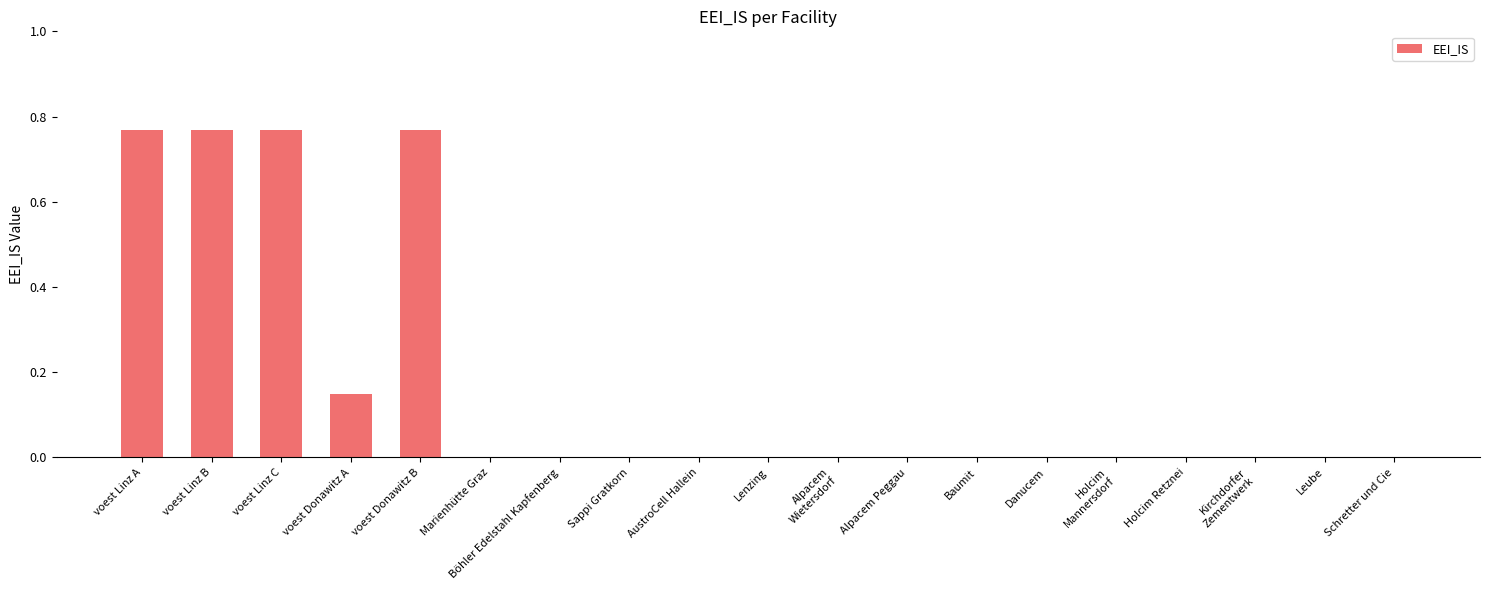

Which has a higher value, voest Donawitz A or voest Linz A?

voest Linz A